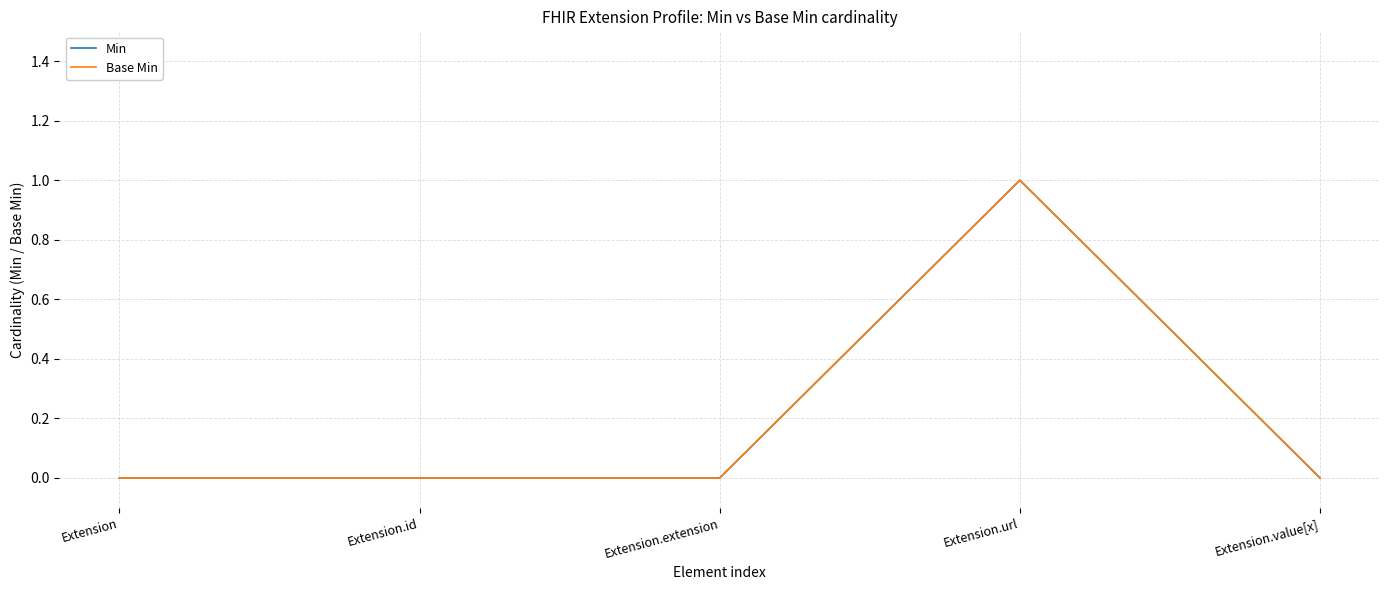

List the labels in order of Base Min value, largest first.

Extension.url, Extension, Extension.id, Extension.extension, Extension.value[x]